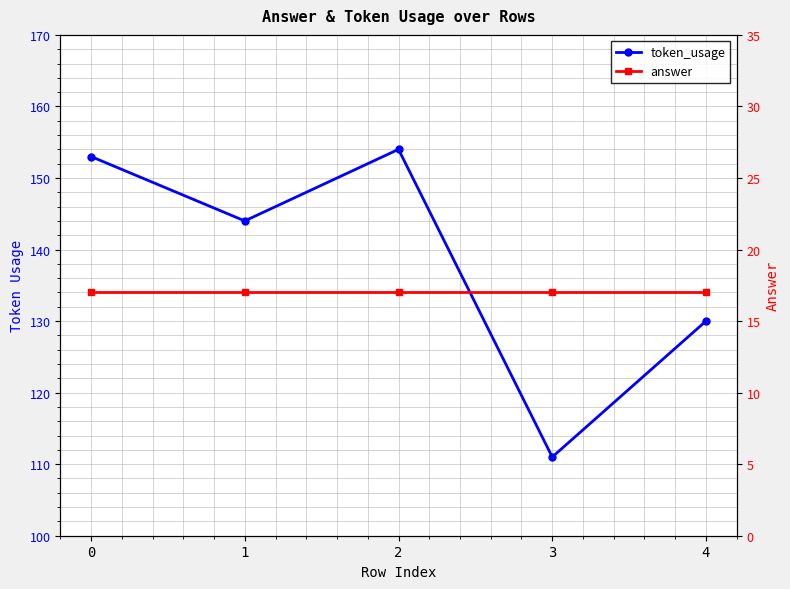

At how many categories does at least one series exceed 116?

4